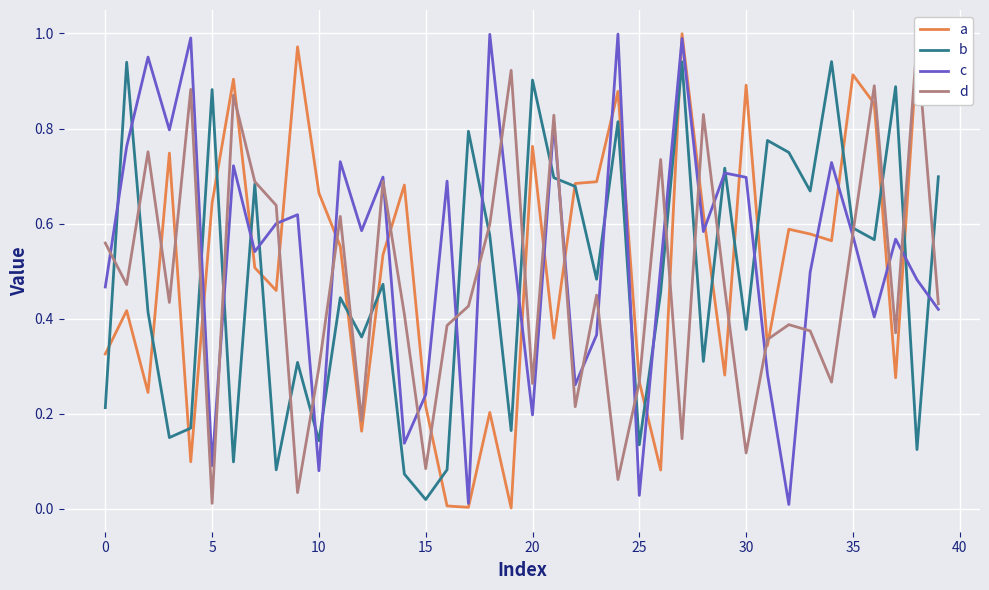

How many interior local valleys does the c series have?

13